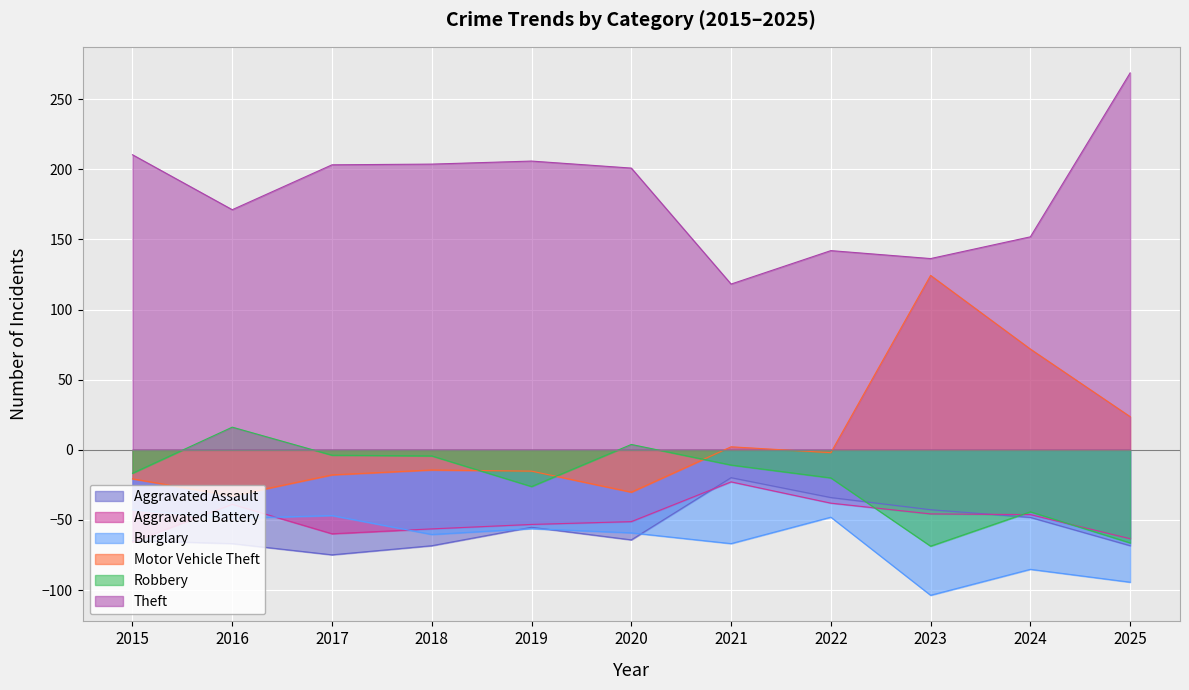

How many interior local valleys does the Burglary series have?

3